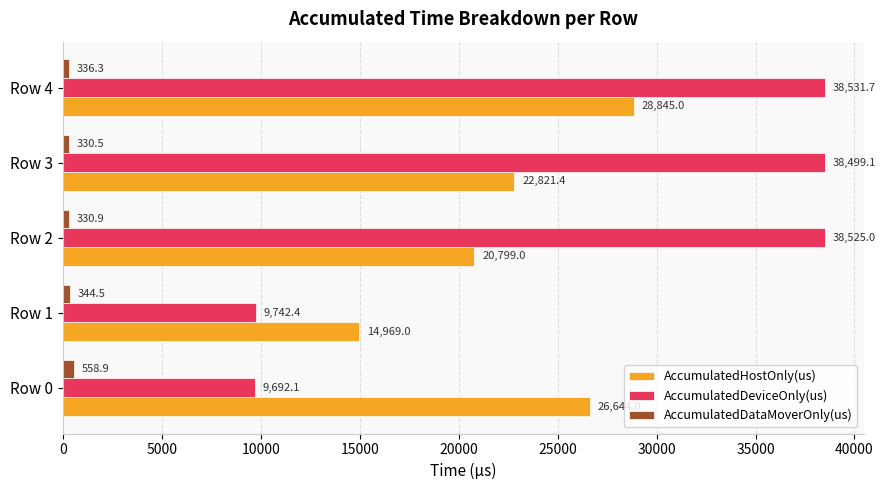

At which category is the sum across all series the highest?

Row 4